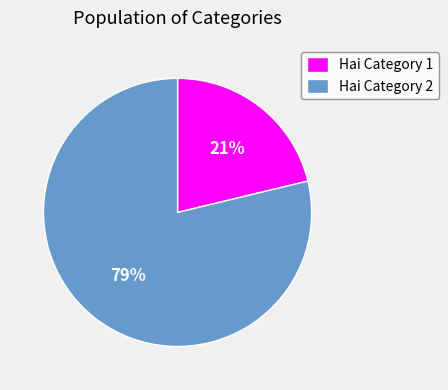

Is there a majority slice in this chart?

Yes